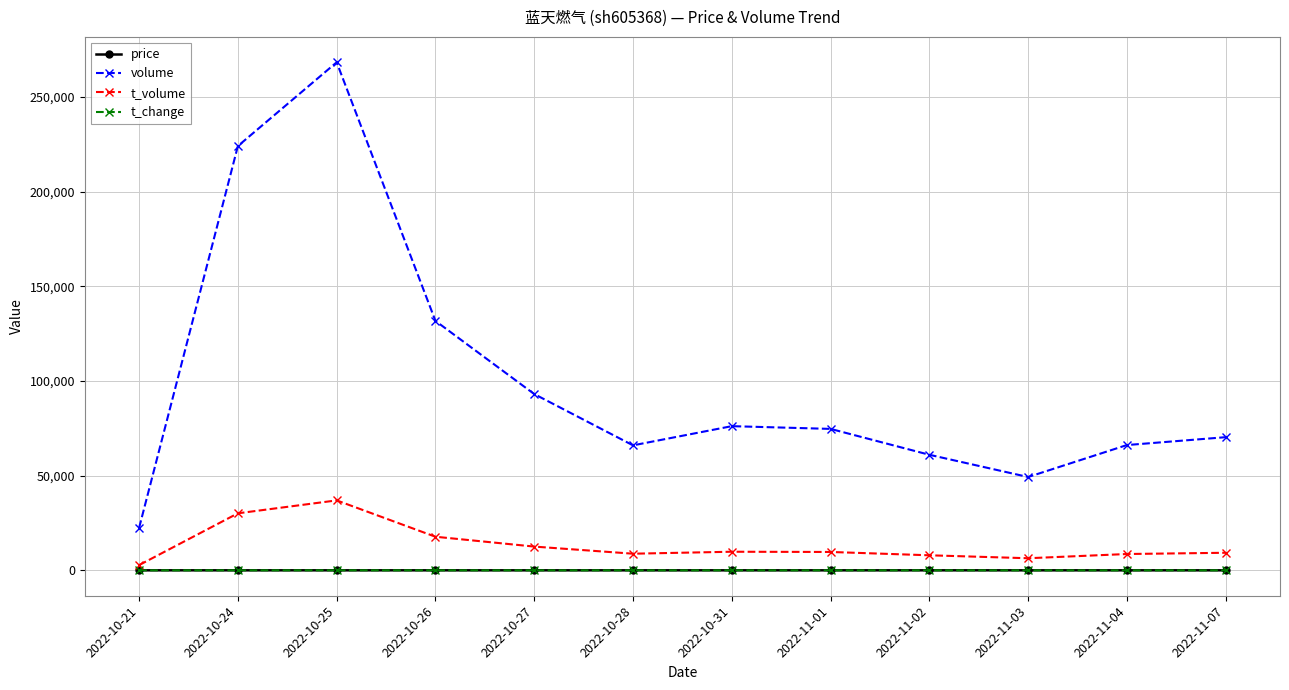

What is the label of the 8th point from the left?

2022-11-01